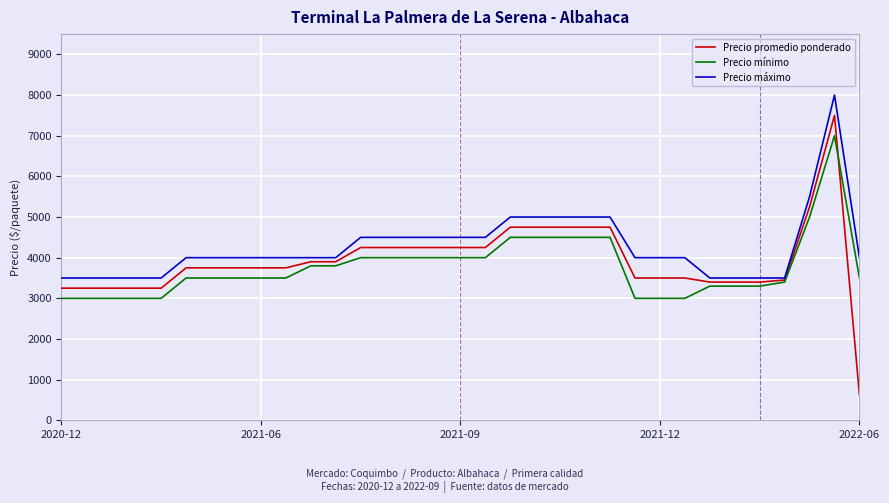

What is the minimum value for Precio mínimo?

3000